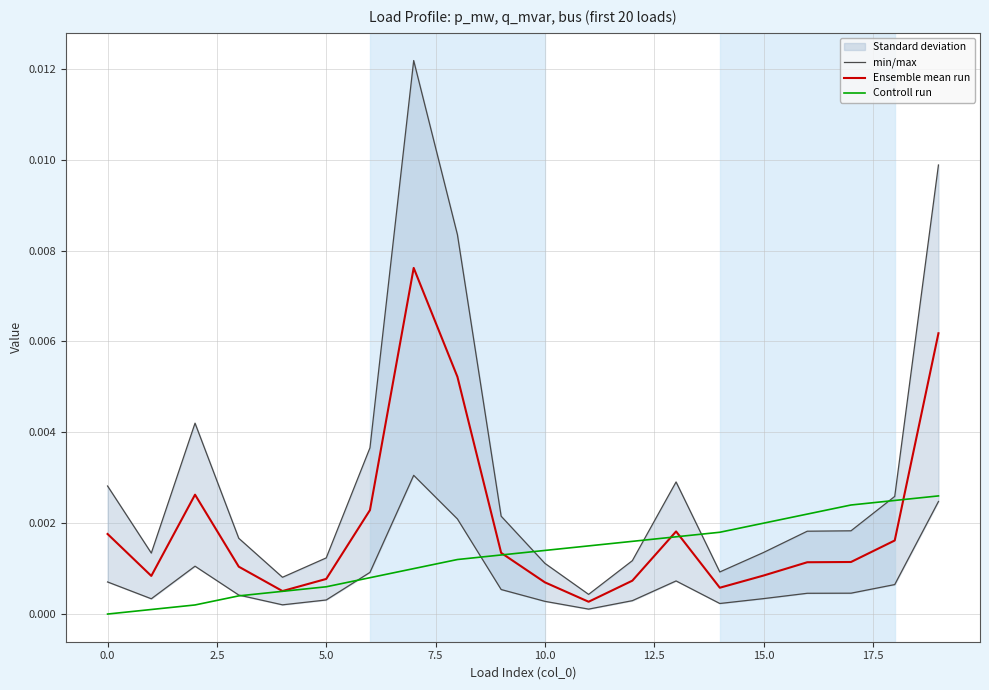

Which series changed the most between 12.5 and 11?

min/max